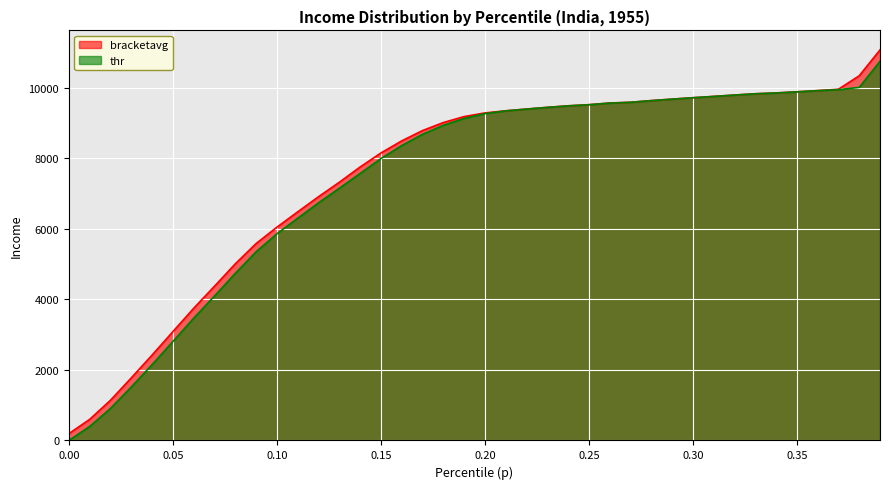

What is the difference between the second highest and second lowest values in the thr series?

9605.9